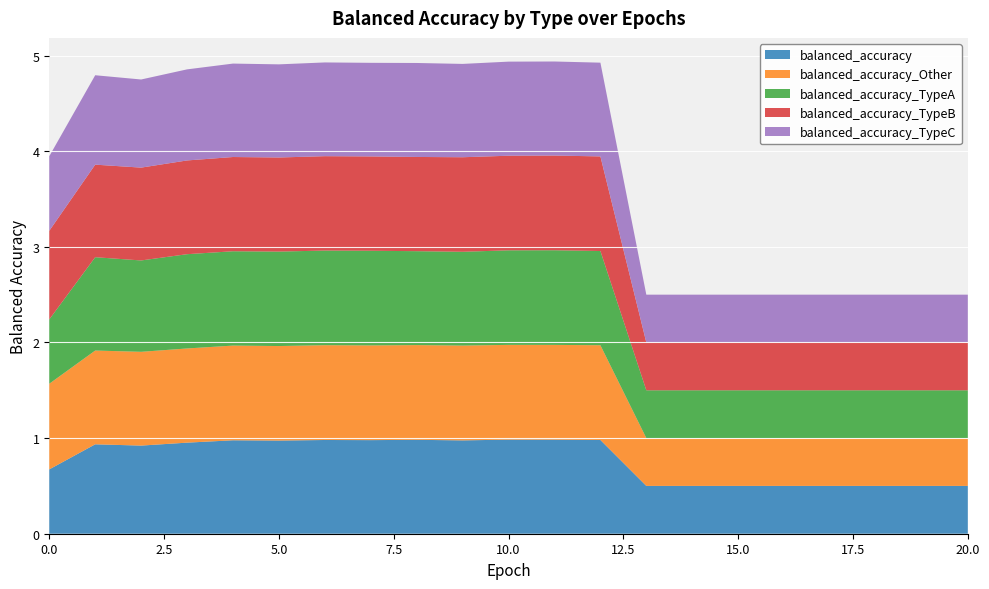

Reading right to left, transcribe all the data shown in this chart.

balanced_accuracy: 20=0.5	19=0.5	18=0.5	17=0.5	16=0.5	15=0.5	14=0.5	13=0.5	12=1.0	11=1.0	10=1.0	9=1.0	8=1.0	7=1.0	6=1.0	5=1.0	4=1.0	3=1.0	2=0.9	1=0.9	0=0.7
balanced_accuracy_Other: 20=0.5	19=0.5	18=0.5	17=0.5	16=0.5	15=0.5	14=0.5	13=0.5	12=1.0	11=1.0	10=1.0	9=1.0	8=1.0	7=1.0	6=1.0	5=1.0	4=1.0	3=1.0	2=1.0	1=1.0	0=0.9
balanced_accuracy_TypeA: 20=0.5	19=0.5	18=0.5	17=0.5	16=0.5	15=0.5	14=0.5	13=0.5	12=1.0	11=1.0	10=1.0	9=1.0	8=1.0	7=1.0	6=1.0	5=1.0	4=1.0	3=1.0	2=1.0	1=1.0	0=0.7
balanced_accuracy_TypeB: 20=0.5	19=0.5	18=0.5	17=0.5	16=0.5	15=0.5	14=0.5	13=0.5	12=1.0	11=1.0	10=1.0	9=1.0	8=1.0	7=1.0	6=1.0	5=1.0	4=1.0	3=1.0	2=1.0	1=1.0	0=0.9
balanced_accuracy_TypeC: 20=0.5	19=0.5	18=0.5	17=0.5	16=0.5	15=0.5	14=0.5	13=0.5	12=1.0	11=1.0	10=1.0	9=1.0	8=1.0	7=1.0	6=1.0	5=1.0	4=1.0	3=1.0	2=0.9	1=0.9	0=0.8